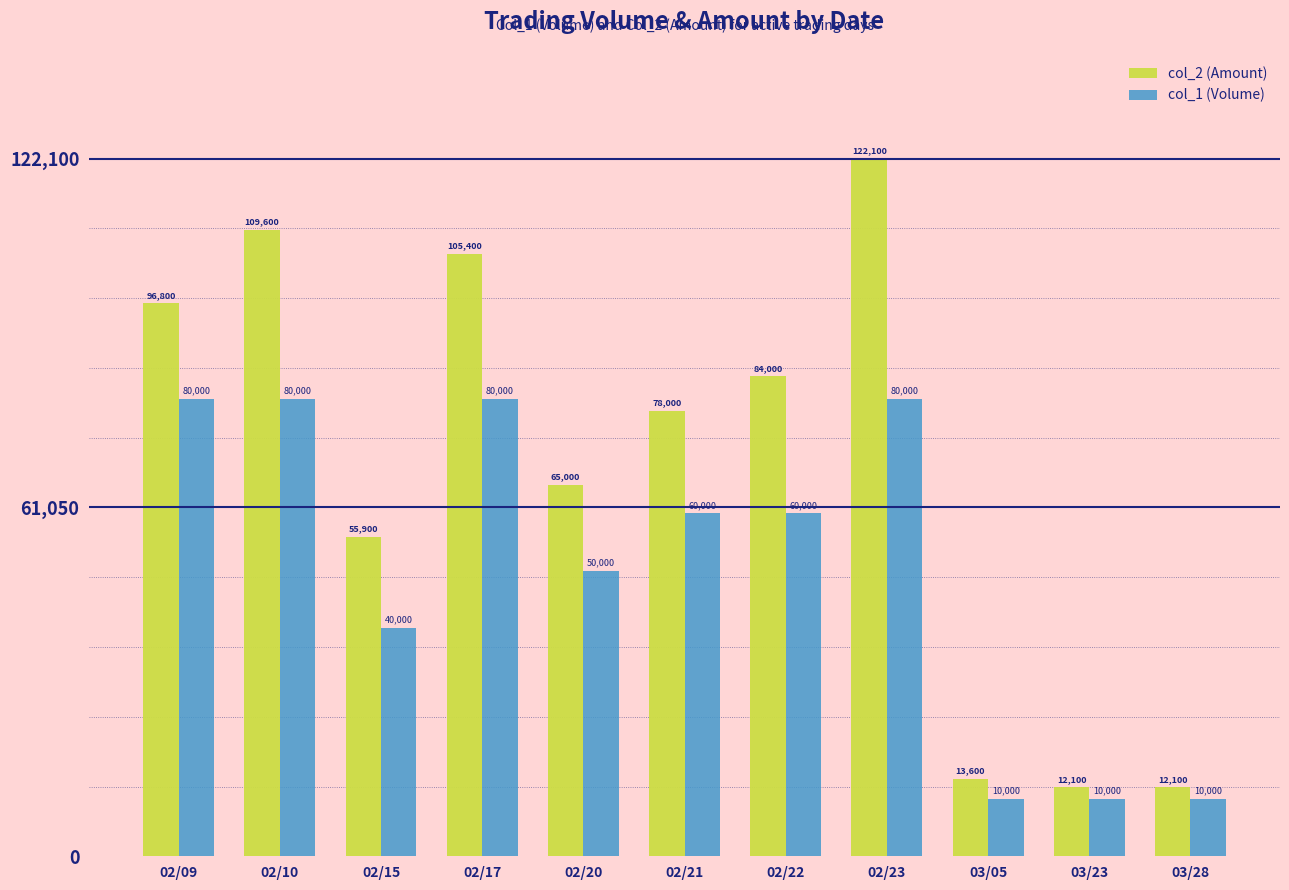

True or false: col_1 (Volume) has a value of 87727 at 02/22.

False